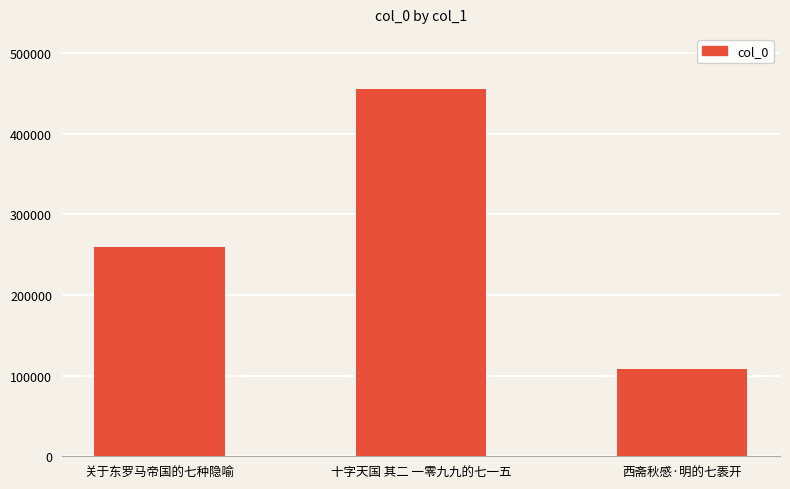

What is the maximum value shown in the chart?

455417